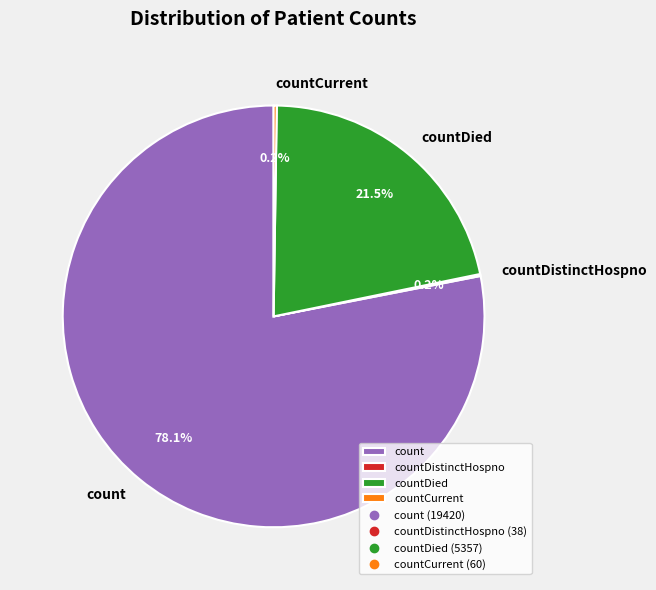

Which has a higher value, count or countDied?

count